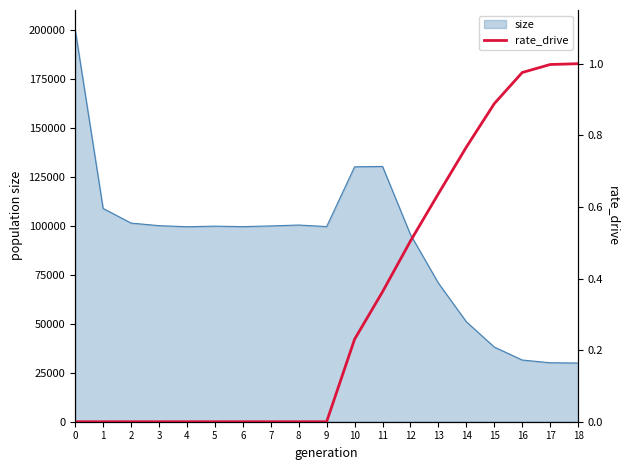

What is the maximum value for size?

200381